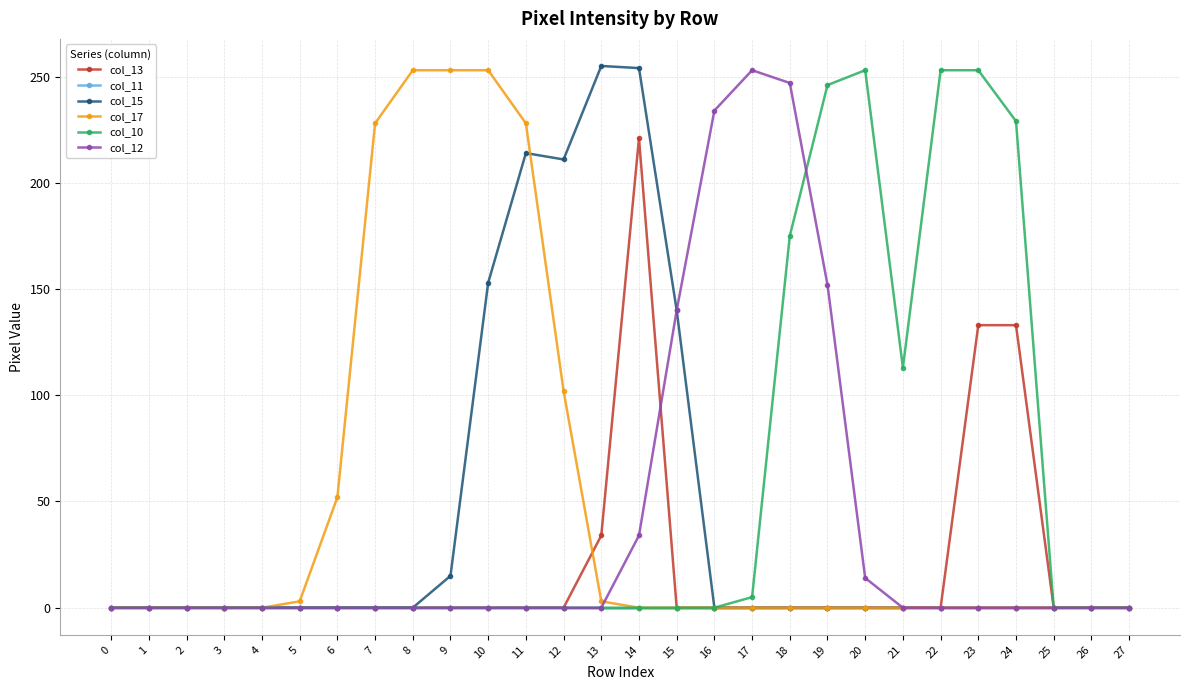

The col_13 series shows 0 at 7. True or false?

True